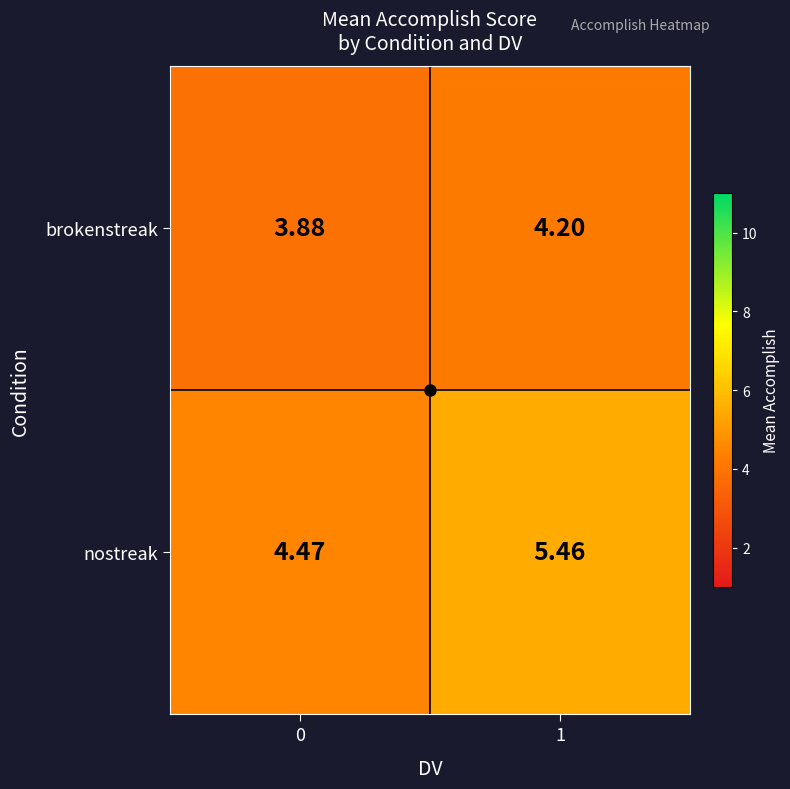

At 0, list the series in order from largest to smallest.

nostreak, brokenstreak